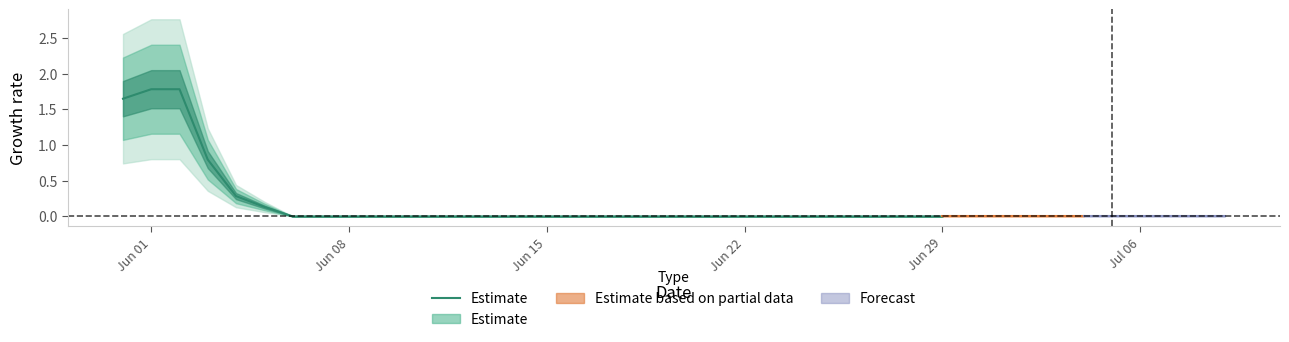

Does the chart have visible grid lines?

No